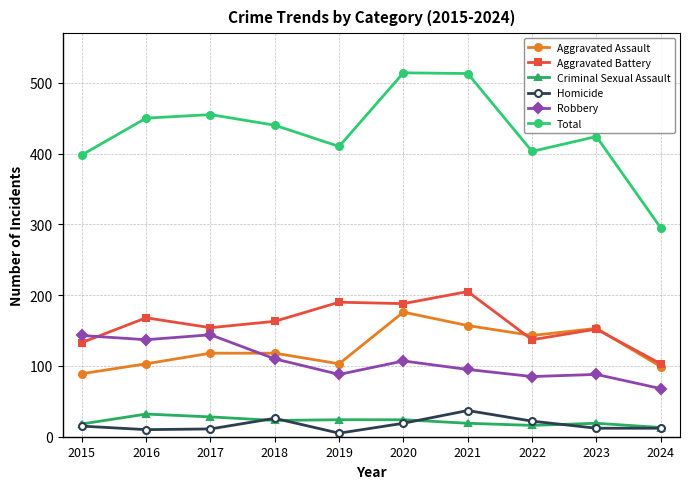

What is the spread (max minus min) of values at 2020?

495